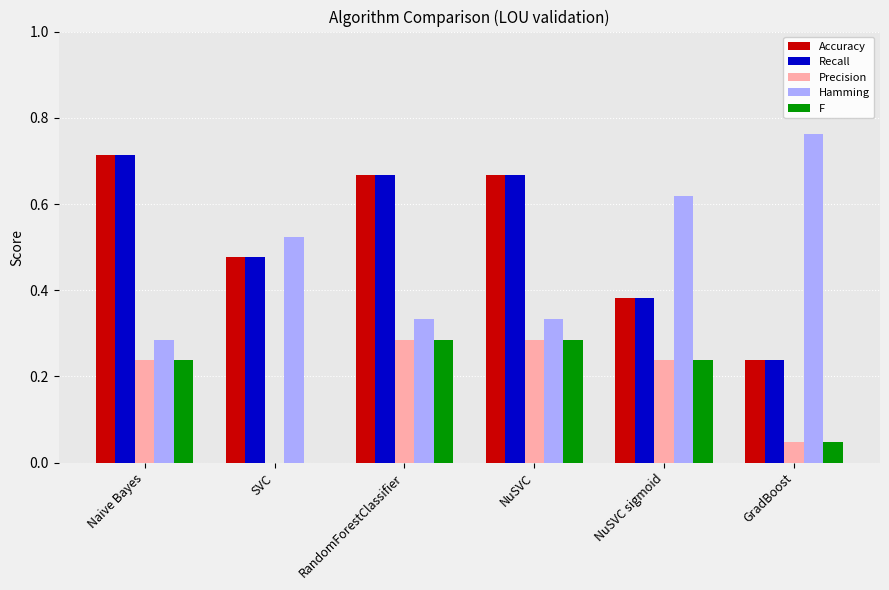

What is the sum of the Hamming values at Naive Bayes and GradBoost?

1.0